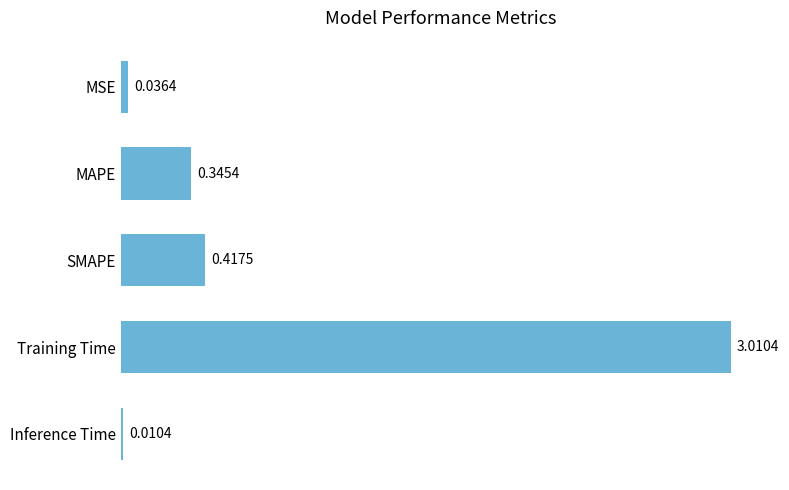

At which category does the chart reach its peak across all series?

Training Time